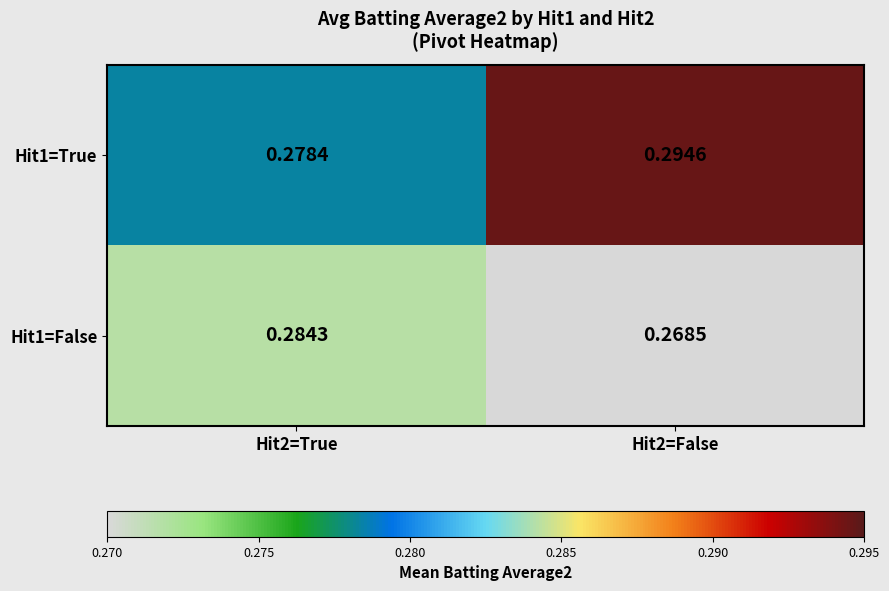

Rank the series at Hit2=False from lowest to highest value.

Hit1=False, Hit1=True